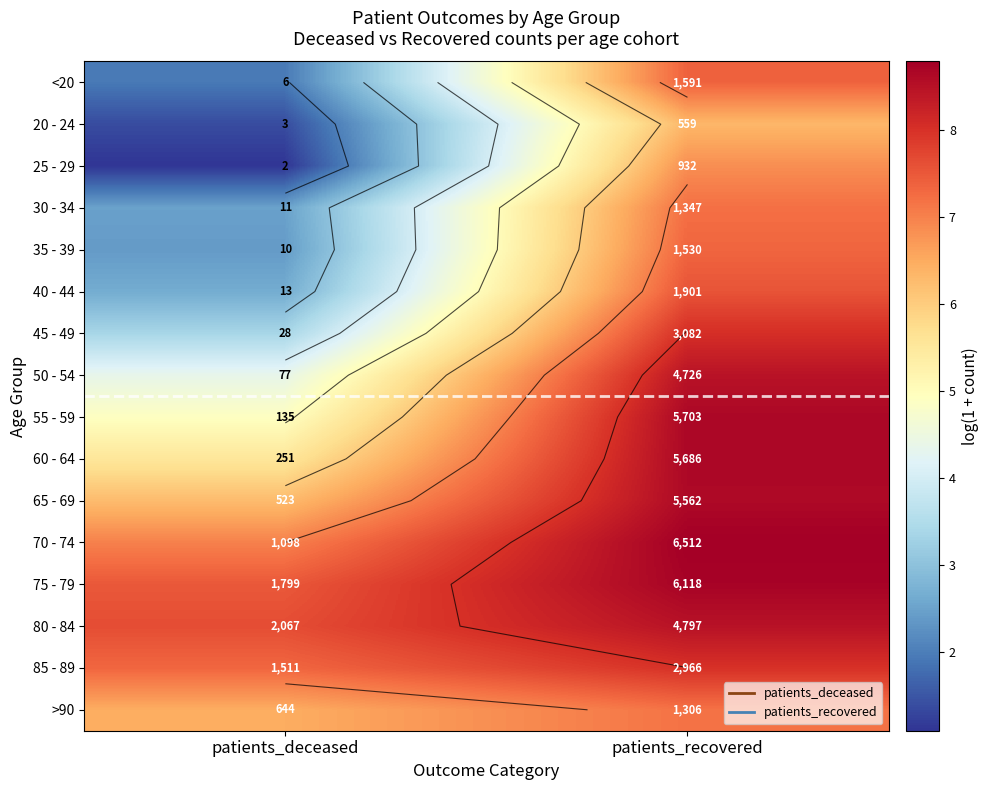

The value of 75 - 79 at patients_deceased is 2.7. True or false?

False